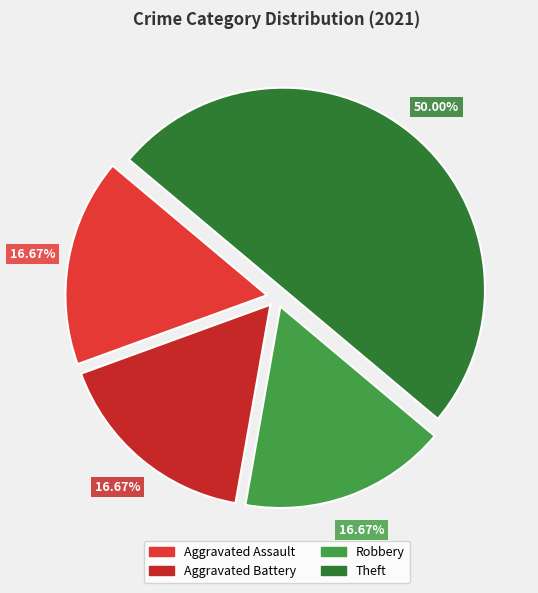

To the nearest percent, what is the average slice percentage?

25%